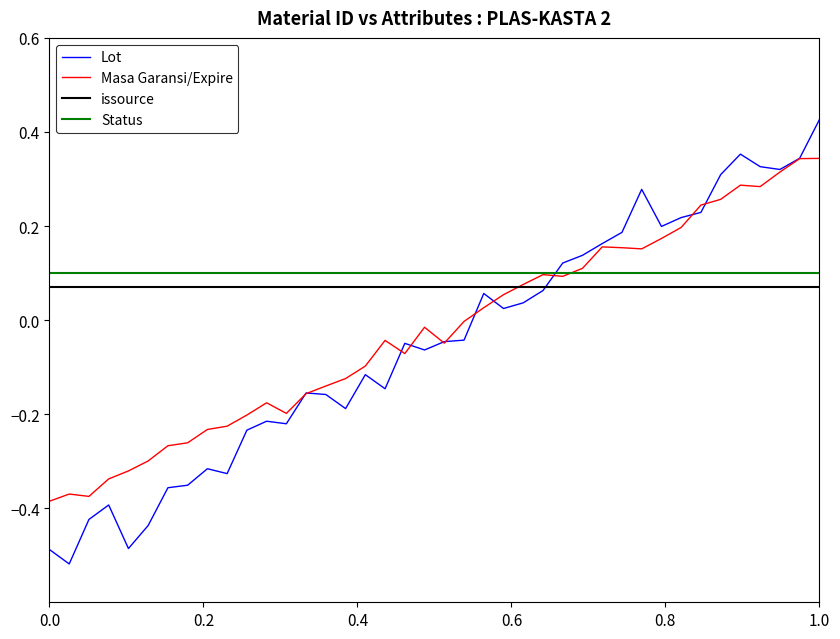

Which series has the largest range (max minus min)?

Lot